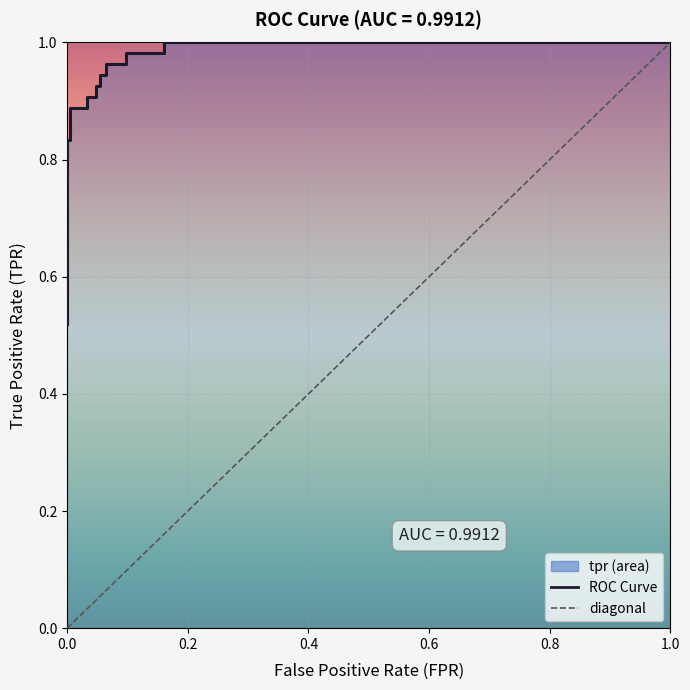

What is the value of the 15th point from the left?

1.0